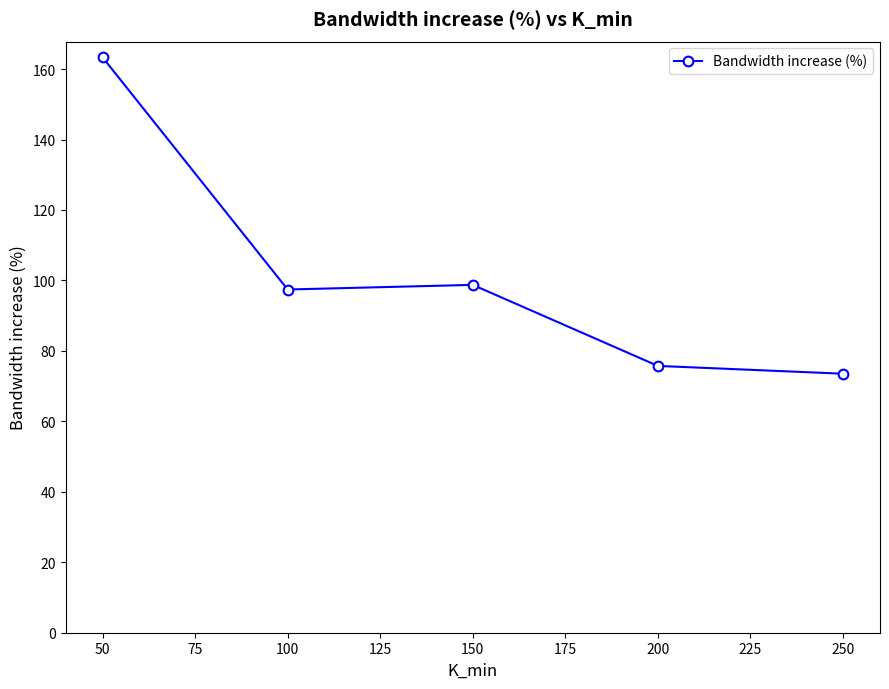

What is the average value?

101.8